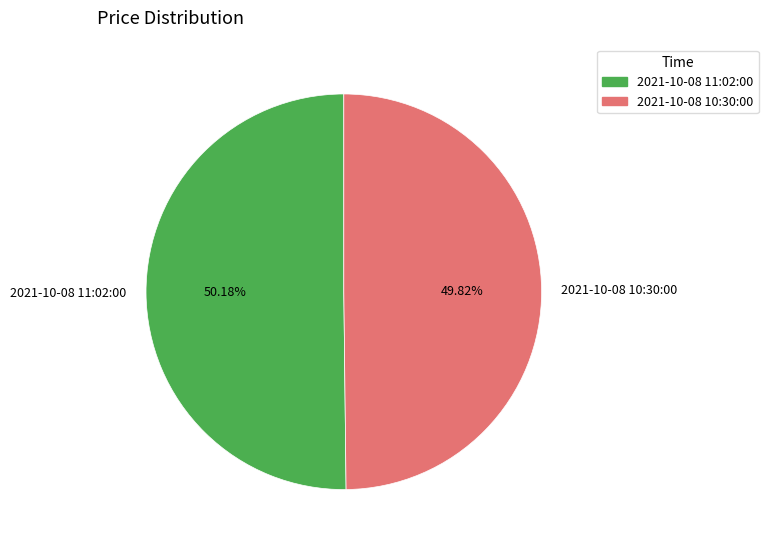

What is the ratio of the value at 2021-10-08 11:02:00 to the value at 2021-10-08 10:30:00?

1.0